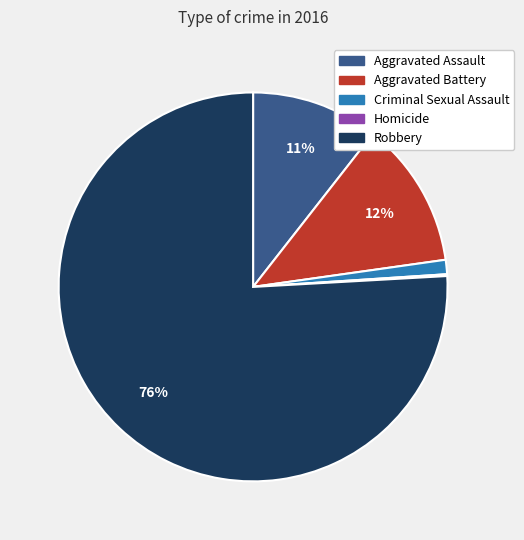

To the nearest percent, what percentage of the pie is Aggravated Assault?

11%